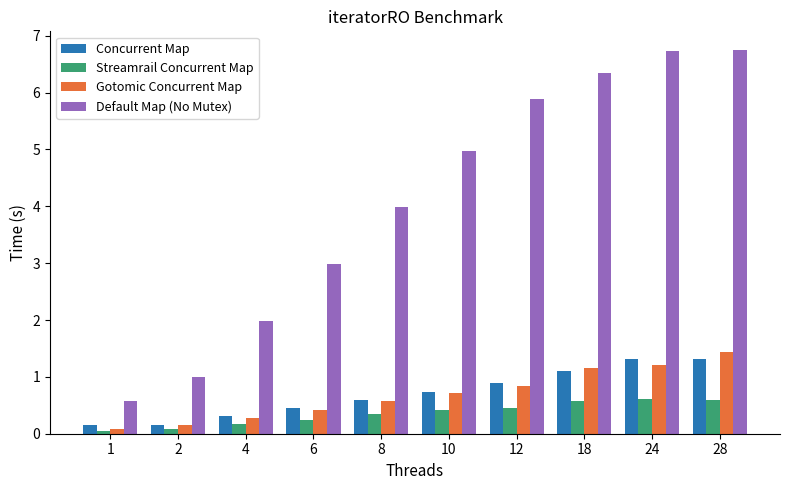

What is the approximate value of Gotomic Concurrent Map at 12?

0.8